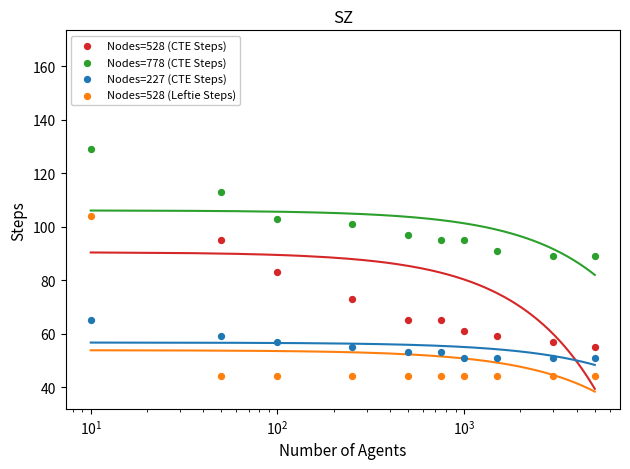

What are all the series names shown in the legend?

Nodes=528 (CTE Steps), Nodes=778 (CTE Steps), Nodes=227 (CTE Steps), Nodes=528 (Leftie Steps)